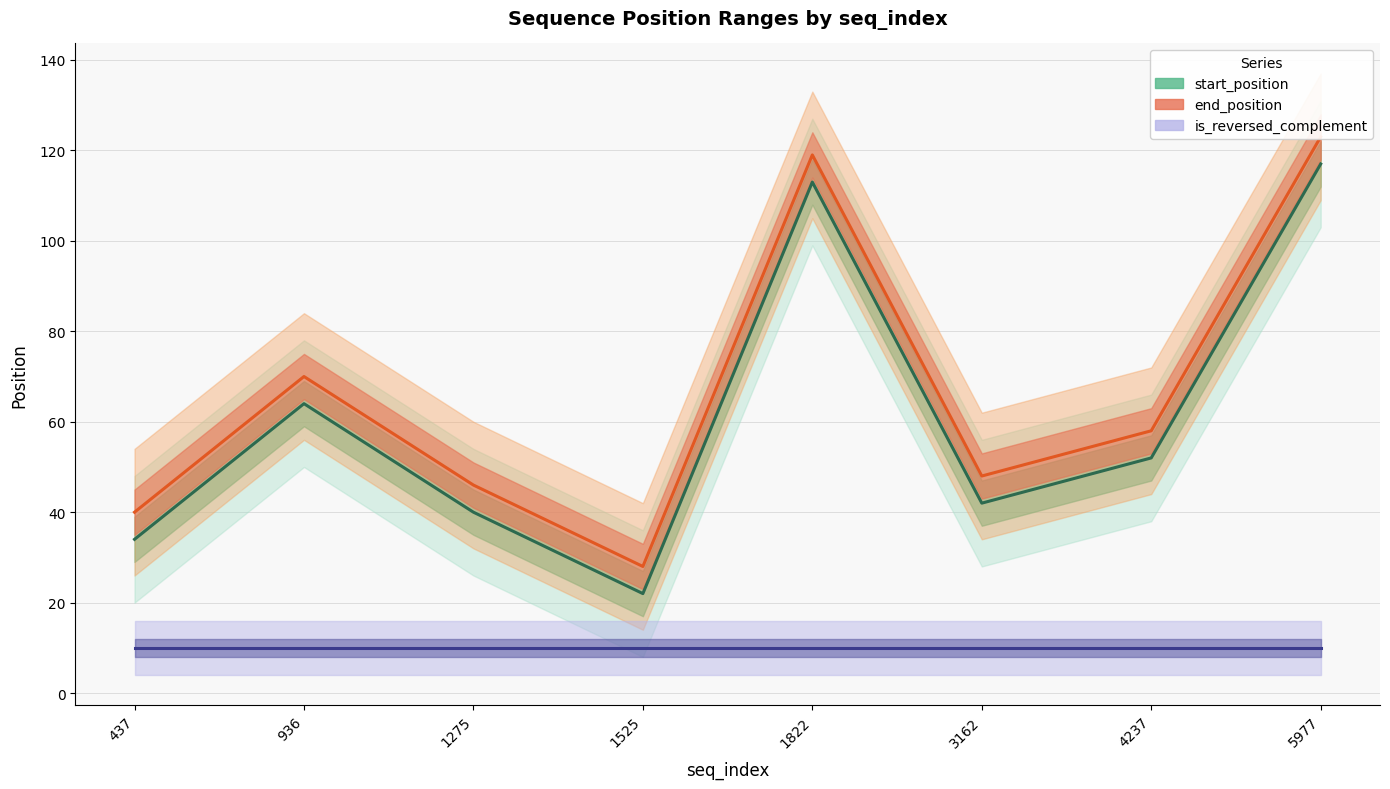

True or false: is_reversed_complement mean and start_position mean cross at least once.

False